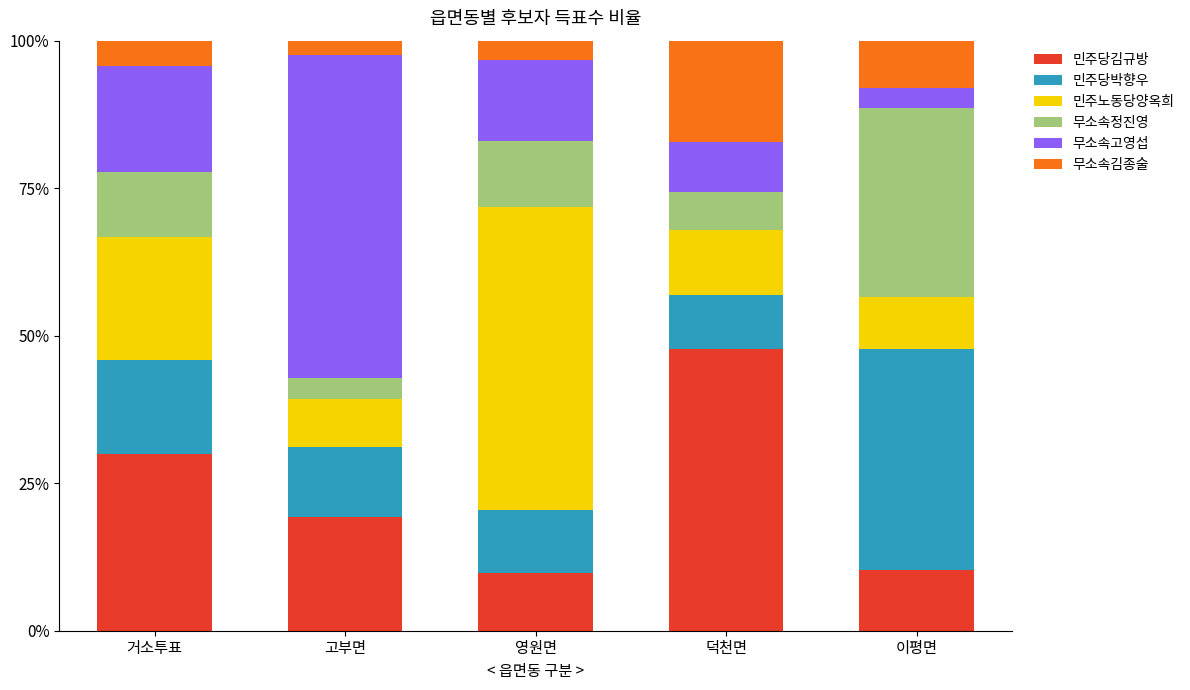

At which label is 민주당김규방 closest to 28?

거소투표